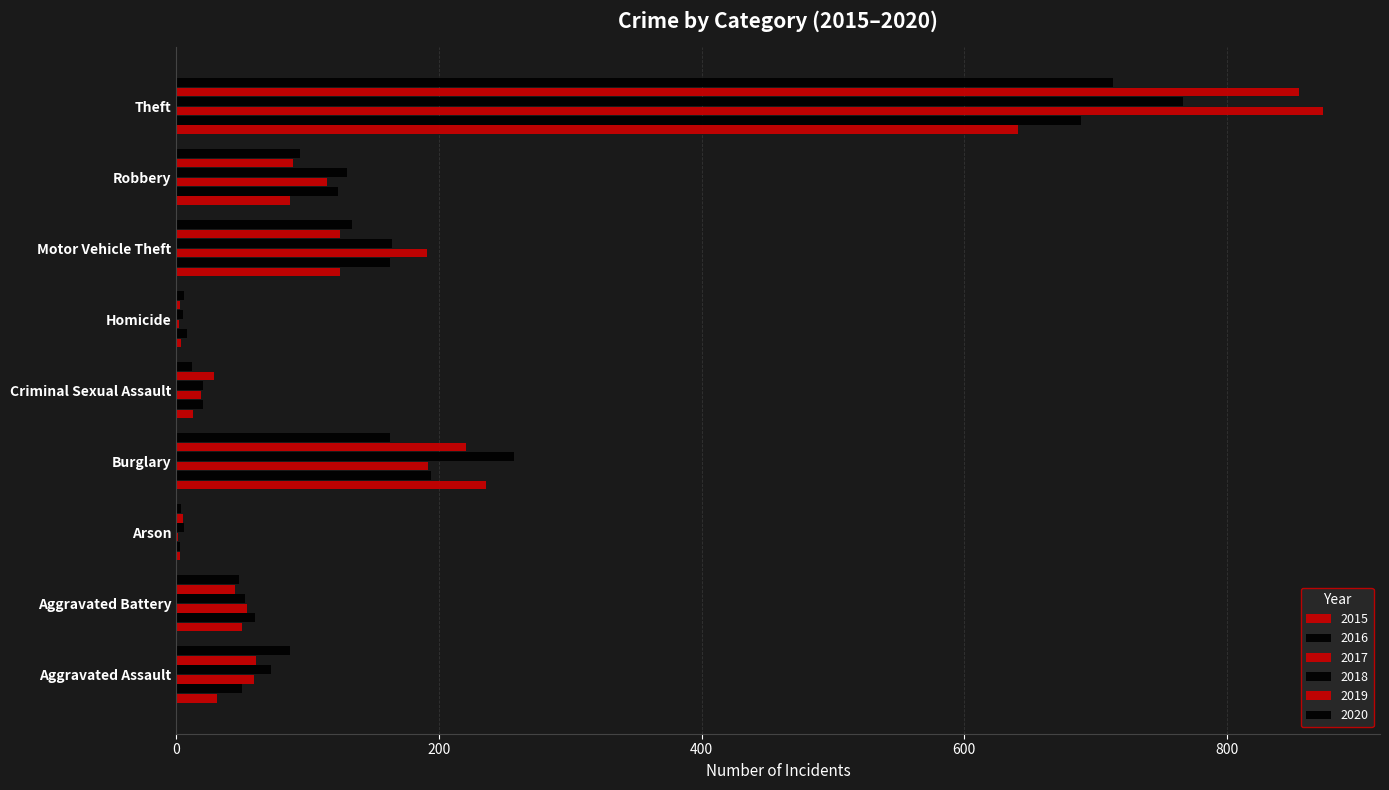

List the labels in order of 2016 value, largest first.

Theft, Burglary, Motor Vehicle Theft, Robbery, Aggravated Battery, Aggravated Assault, Criminal Sexual Assault, Homicide, Arson